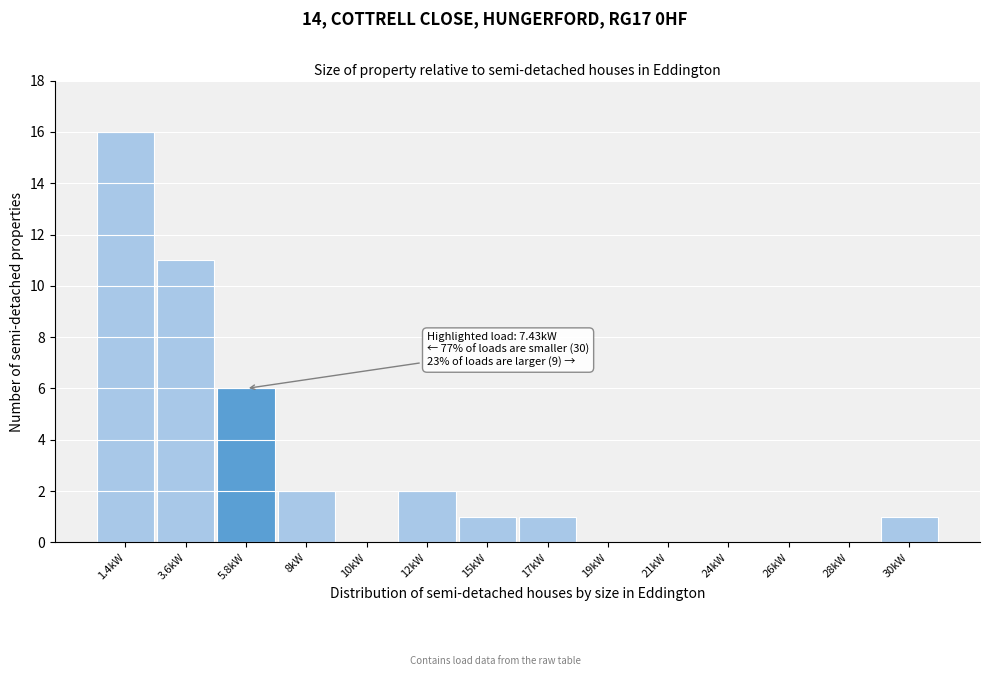

Reading left to right, what are all the values shown in this chart?

1.4kW=16	3.6kW=11	5.8kW=6	8kW=2	10kW=0	12kW=2	15kW=1	17kW=1	19kW=0	21kW=0	24kW=0	26kW=0	28kW=0	30kW=1